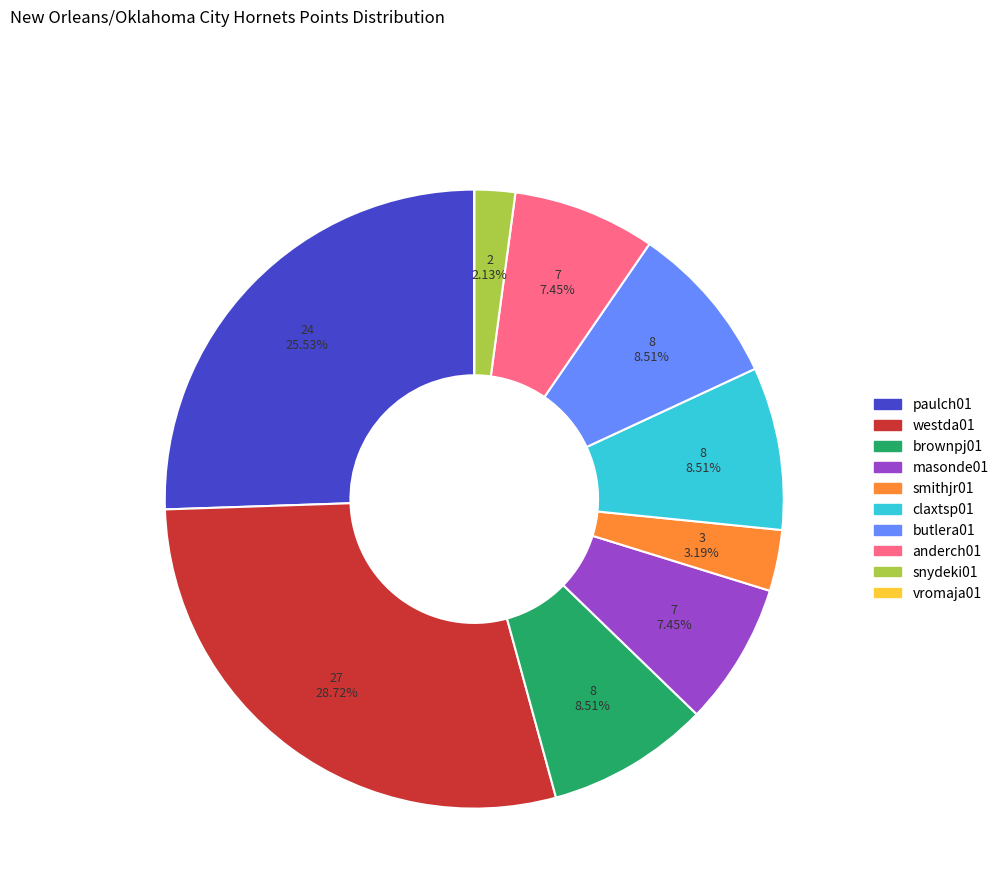

Is it true that snydeki01 is 2% of the pie?

True